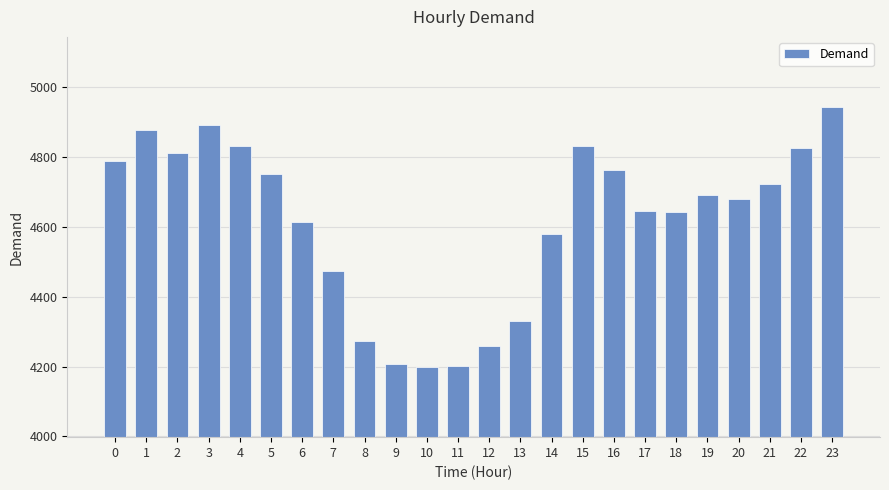

The value at 13 is 1554. True or false?

False